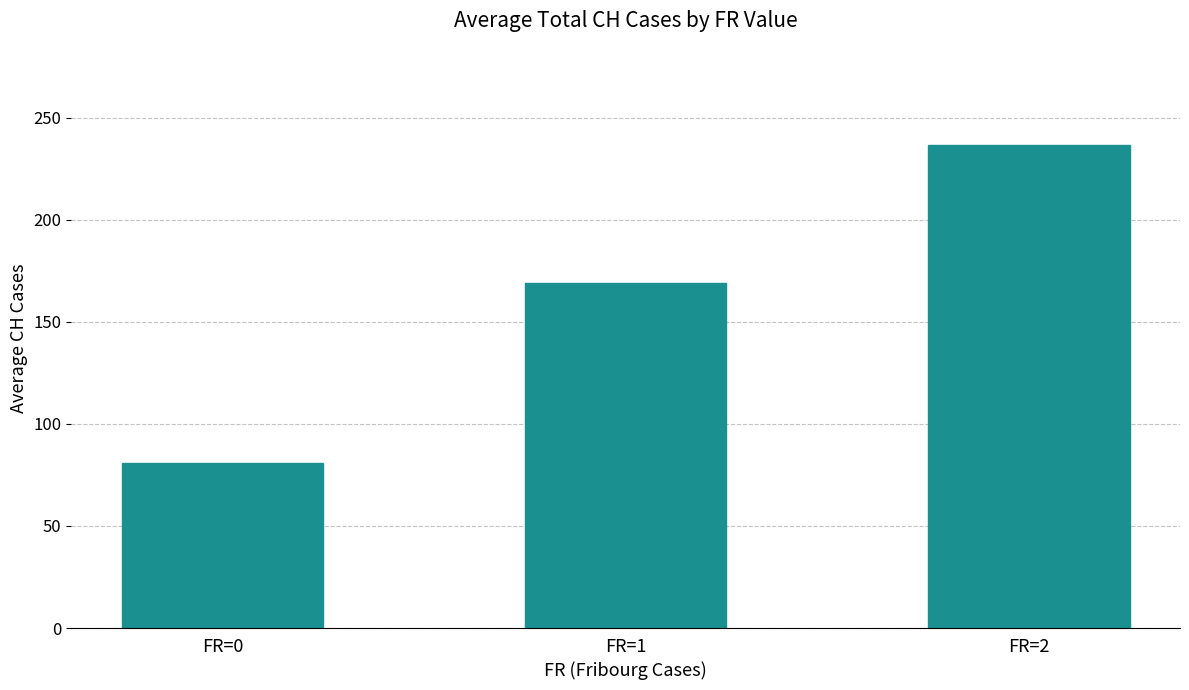

How many values are below 169?

1